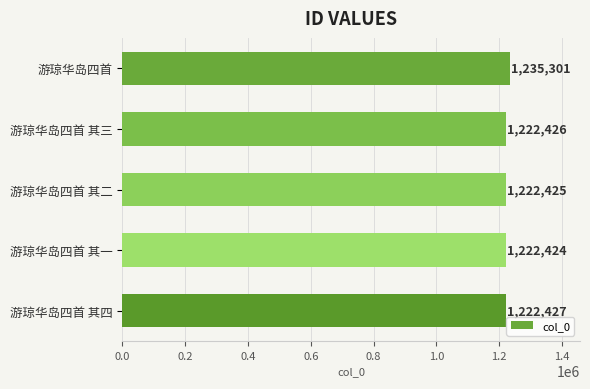

Rank the categories by value from highest to lowest.

游琼华岛四首, 游琼华岛四首 其四, 游琼华岛四首 其三, 游琼华岛四首 其二, 游琼华岛四首 其一